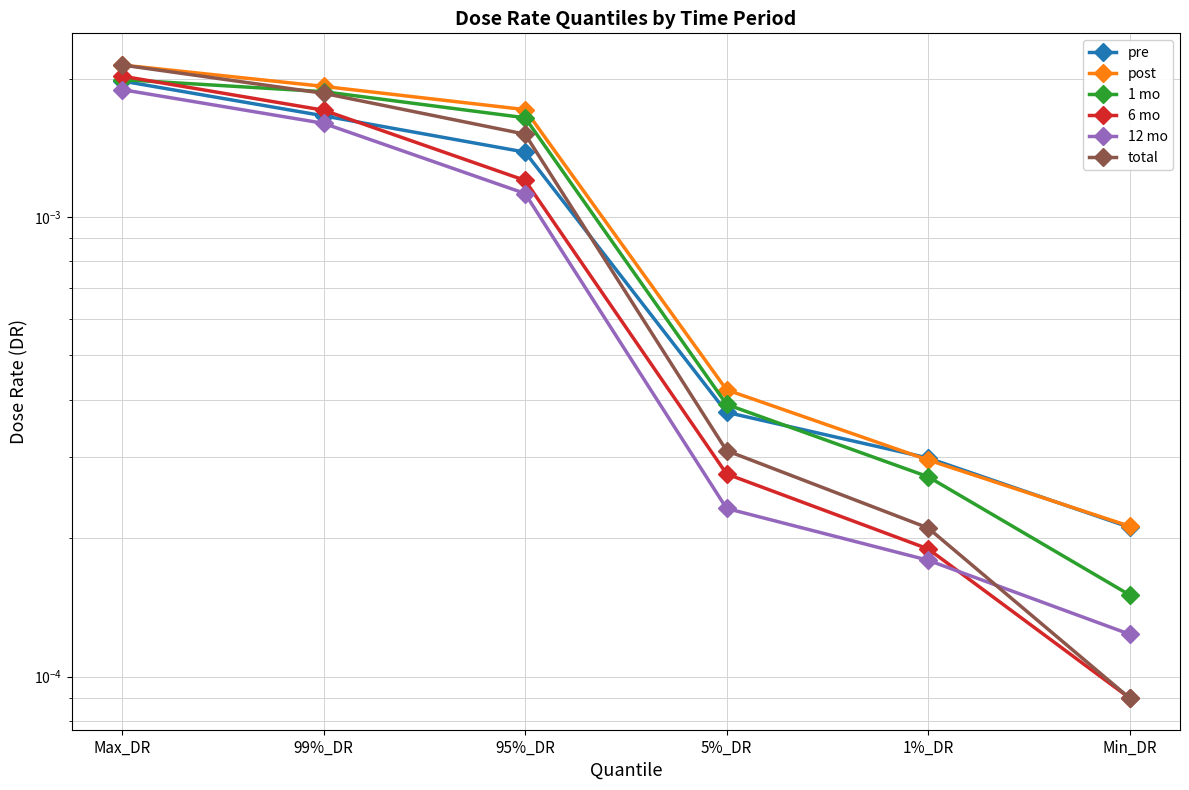

Which series has the widest spread of values?

total